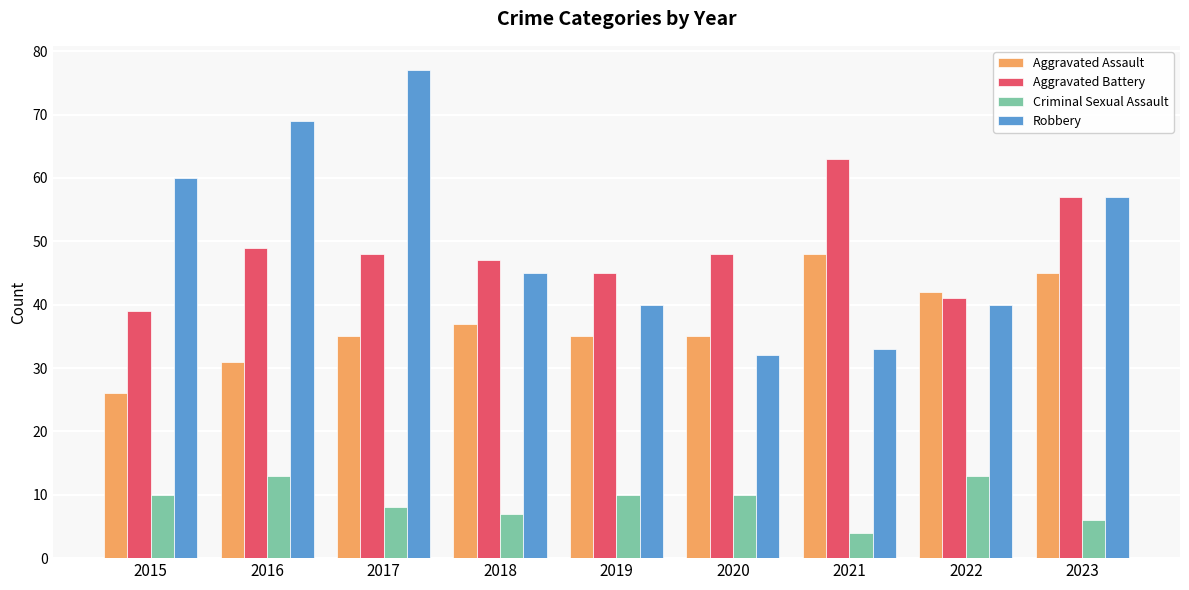

What is the sum of all Aggravated Battery values?

437